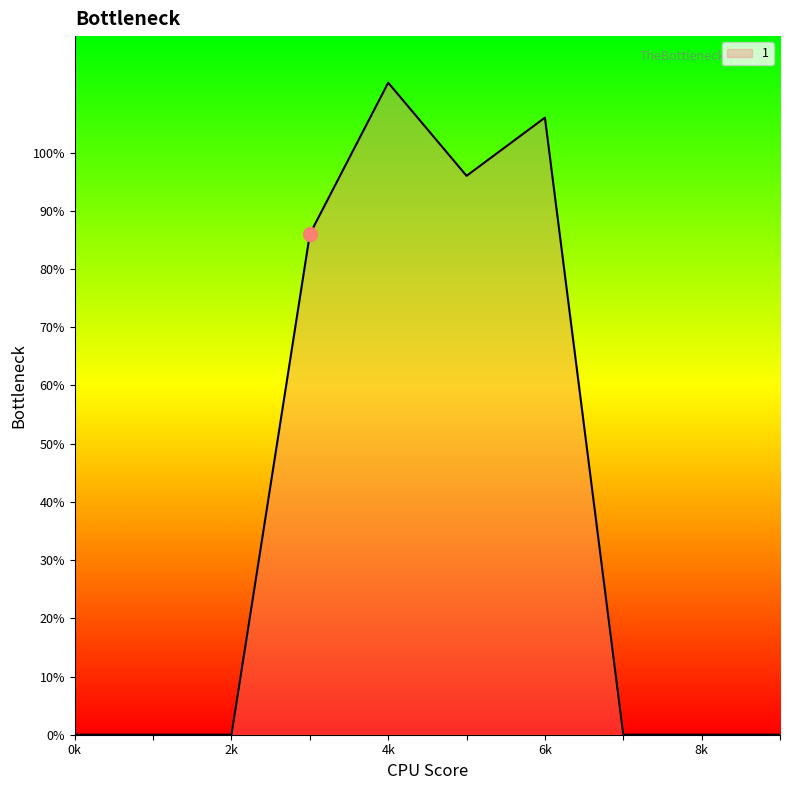

What is the maximum value shown in the chart?

112